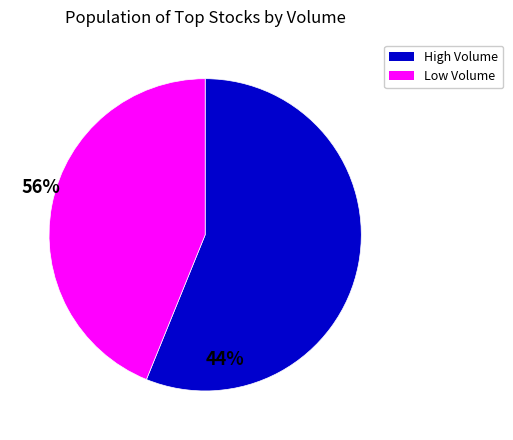

How many segments does this pie chart have?

2